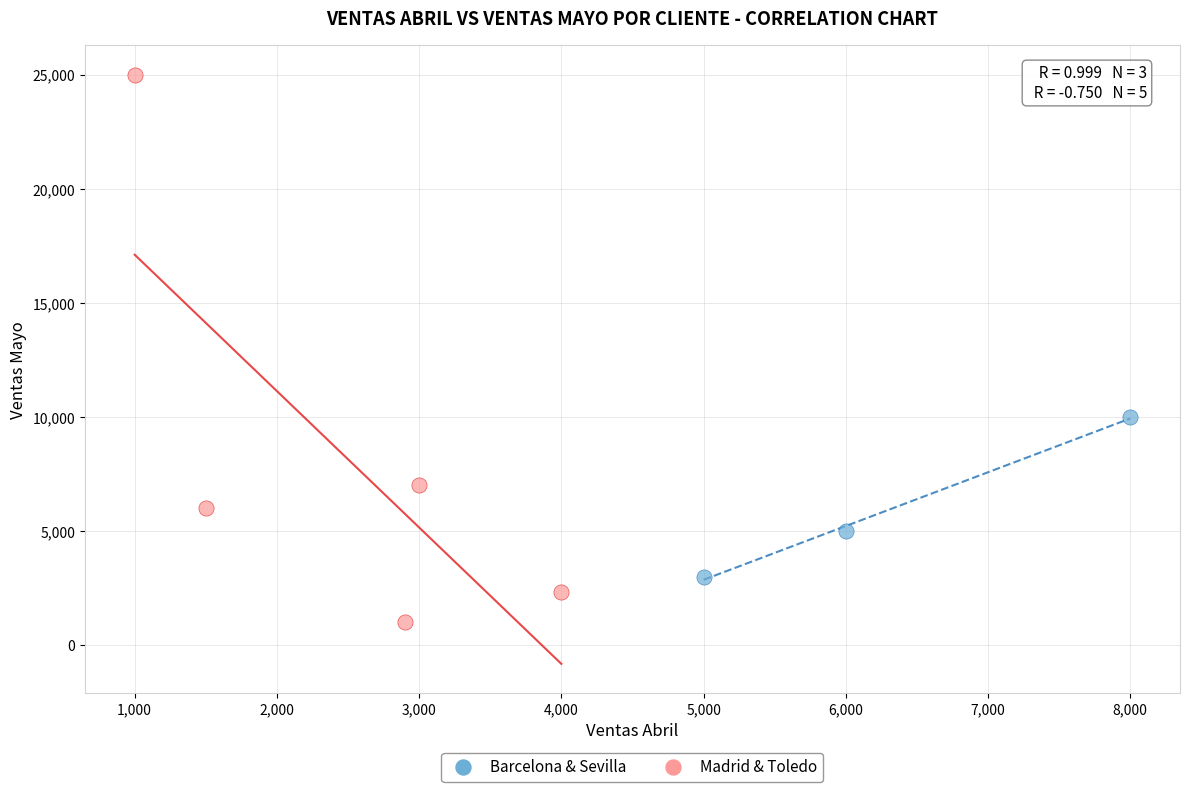

Which series reaches the maximum Y coordinate?

Madrid & Toledo